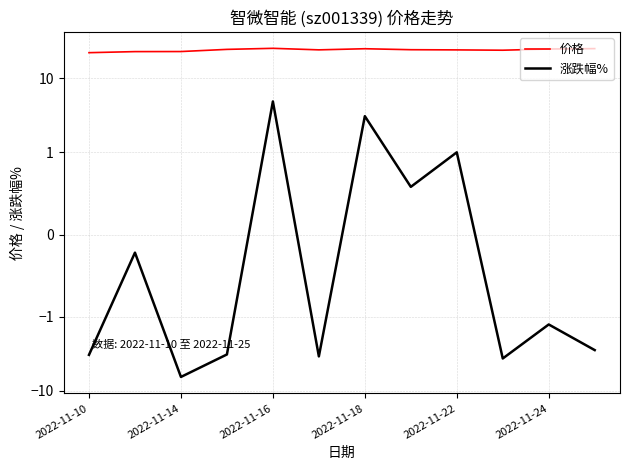

What is the difference between the maximum and minimum values in the 价格 series?

3.2